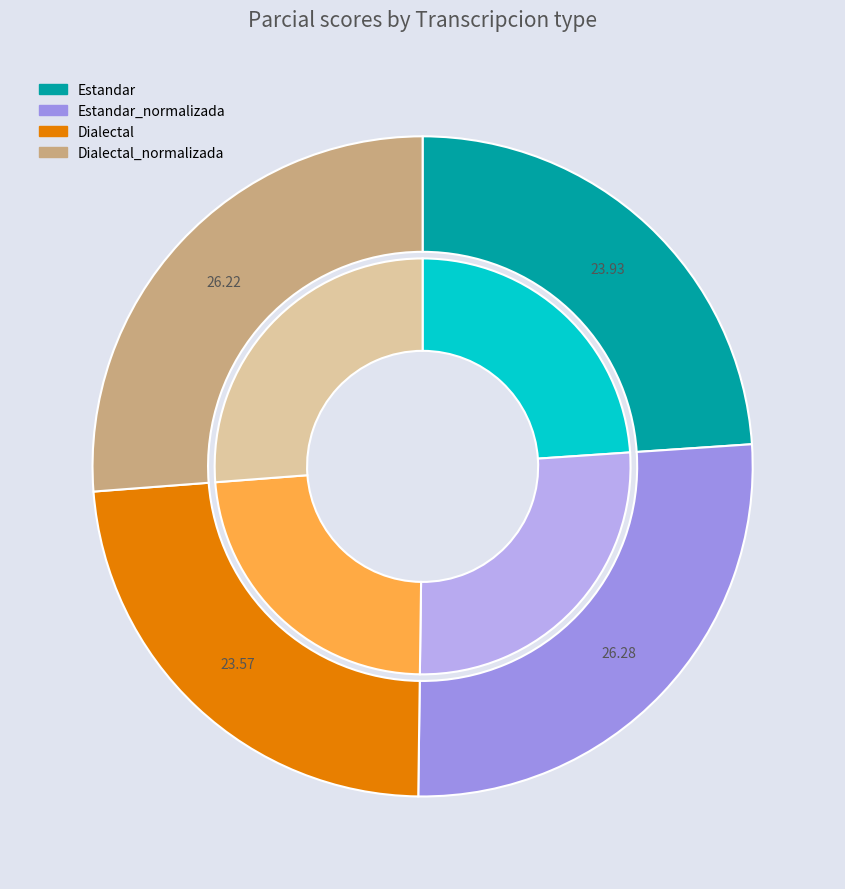

Count the number of slices in the pie.

4